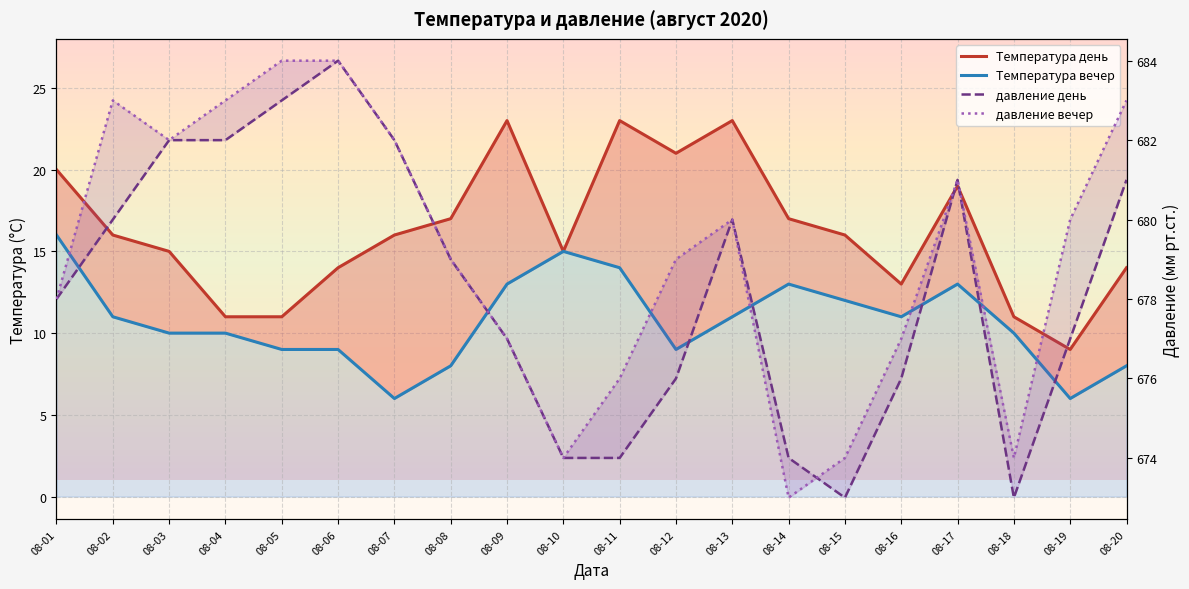

At which label is давление день closest to 678?

2020-08-01